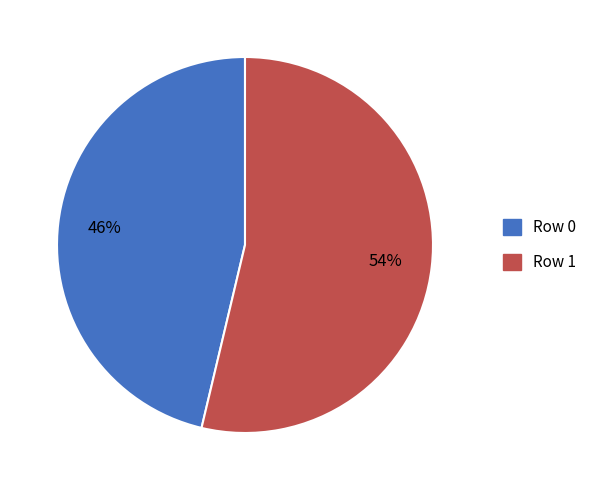

True or false: Row 0 accounts for 61% of the total.

False